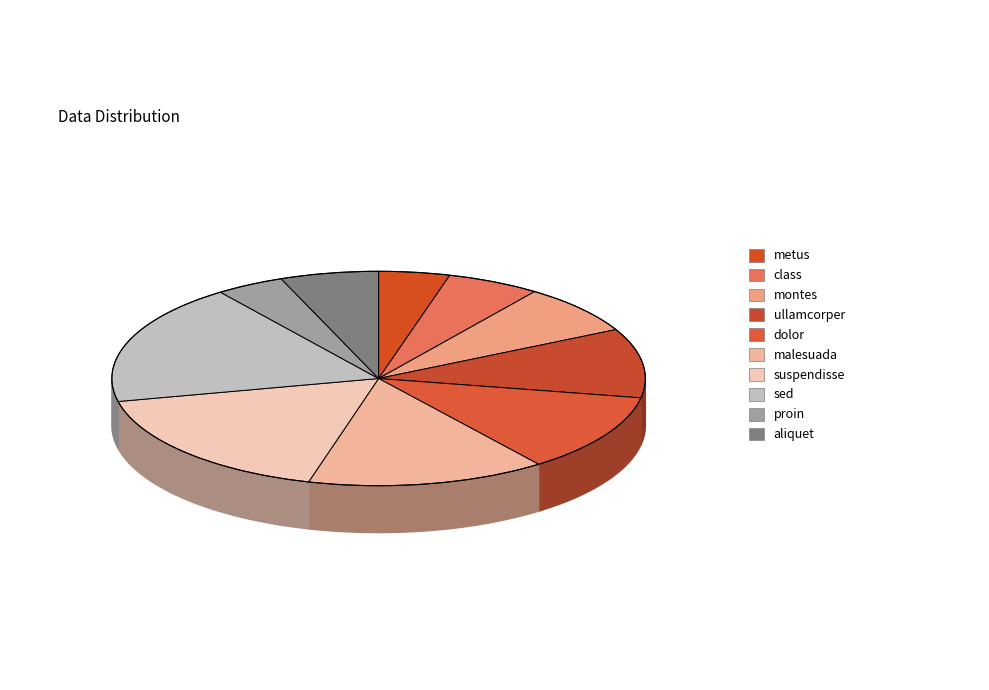

Does any single category account for the majority?

No